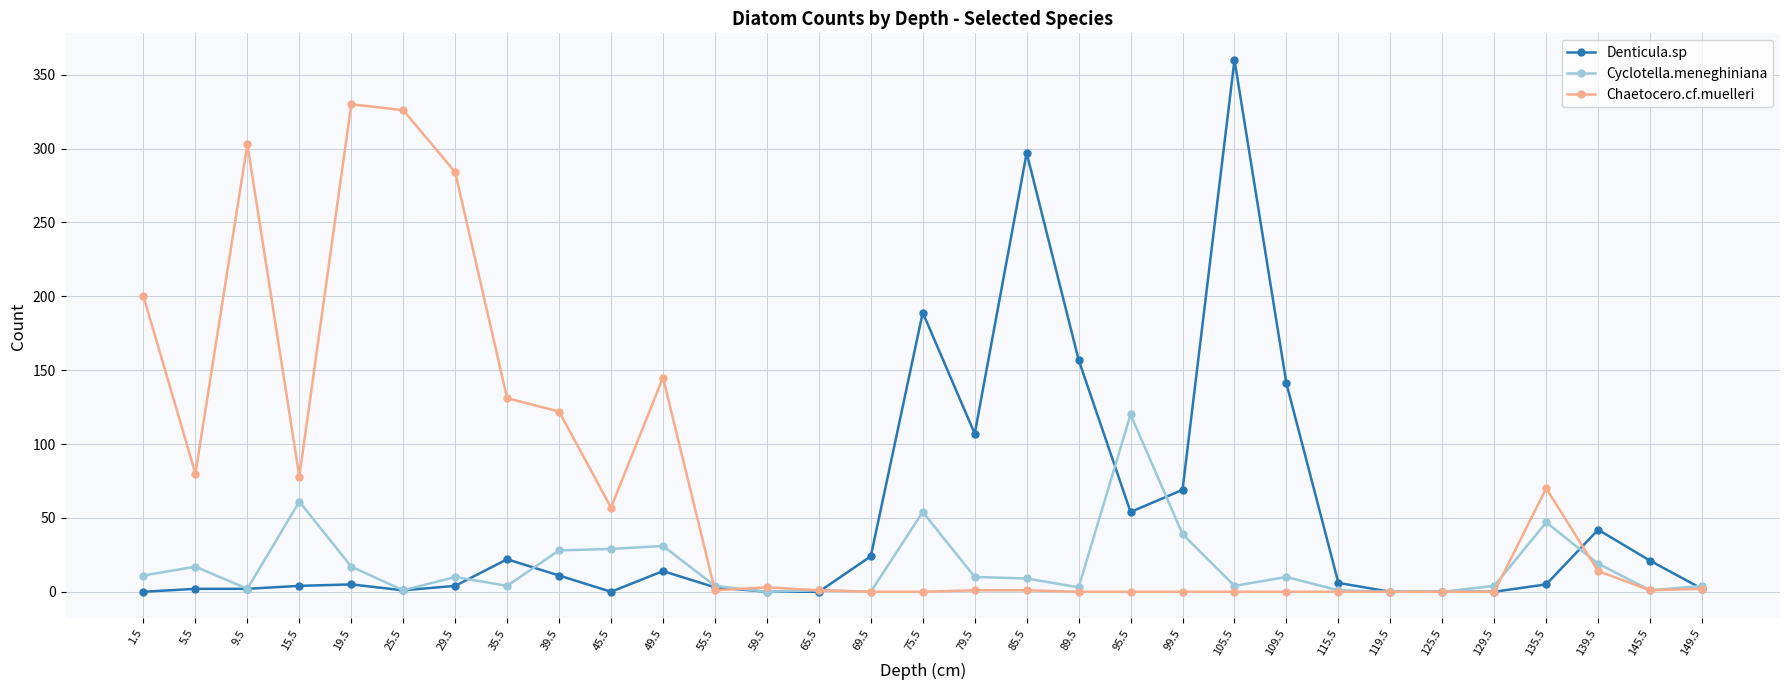

What is the difference between the second highest and minimum values in the Denticula.sp series?

297